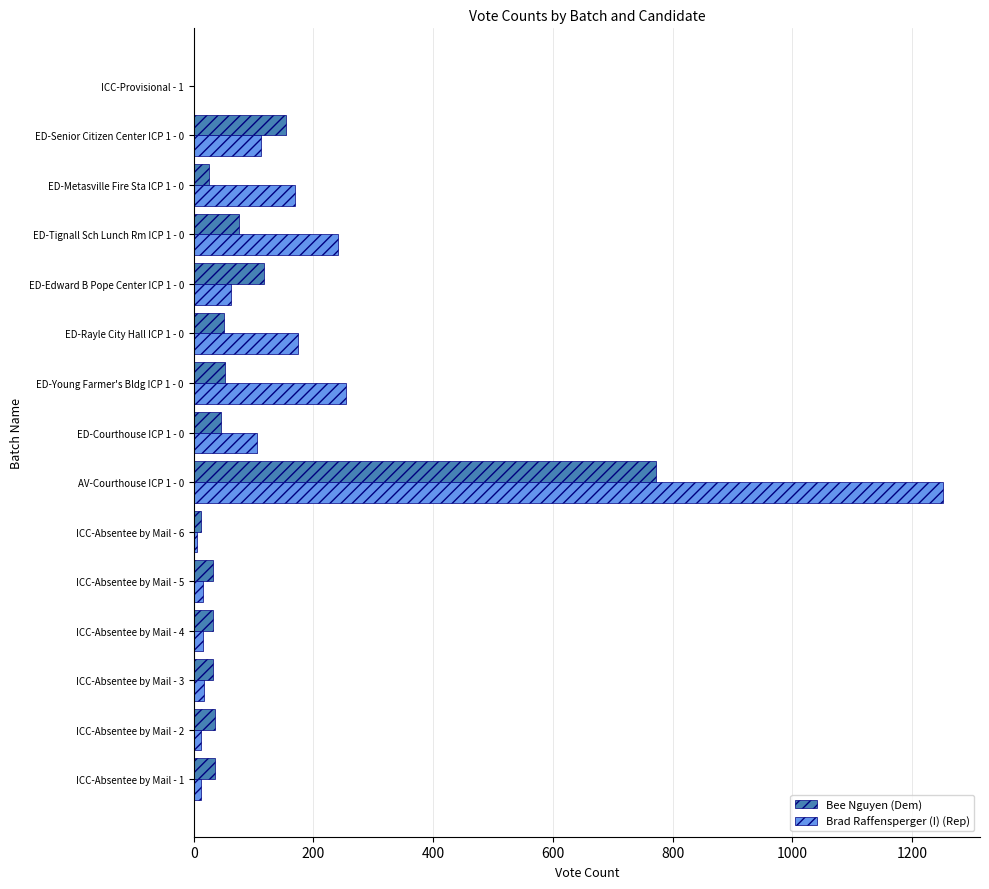

Is it true that Bee Nguyen (Dem) equals 773 at AV-Courthouse ICP 1 - 0?

True